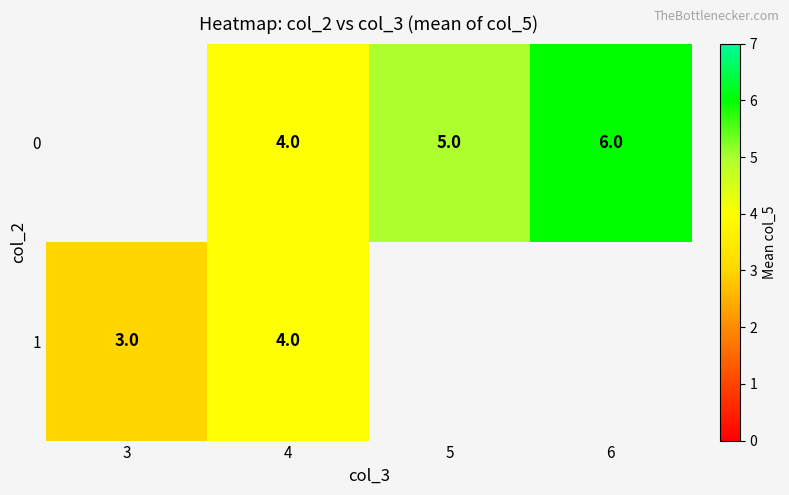

The 0 series shows 8.9 at 6. True or false?

False